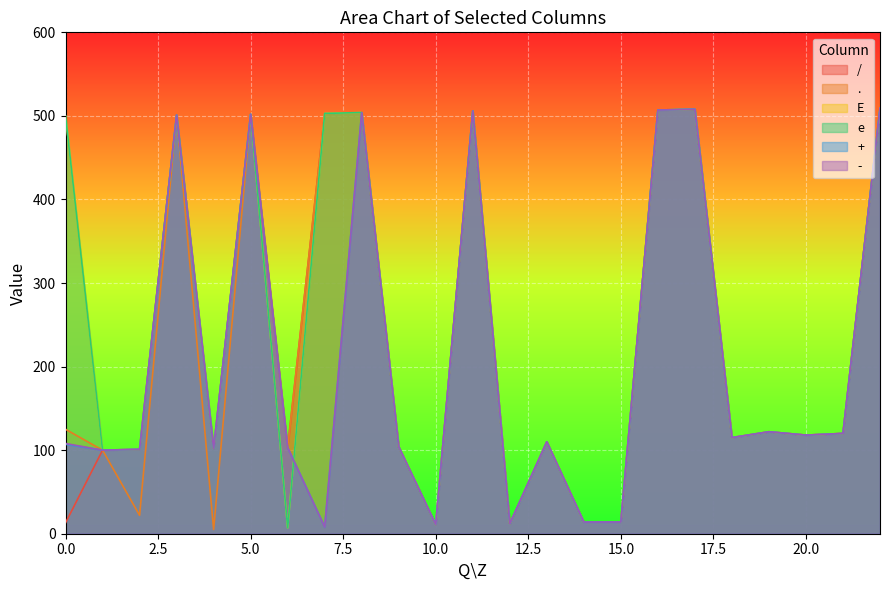

In E, how many points are lower than both neighbors (excluding endpoints)?

7